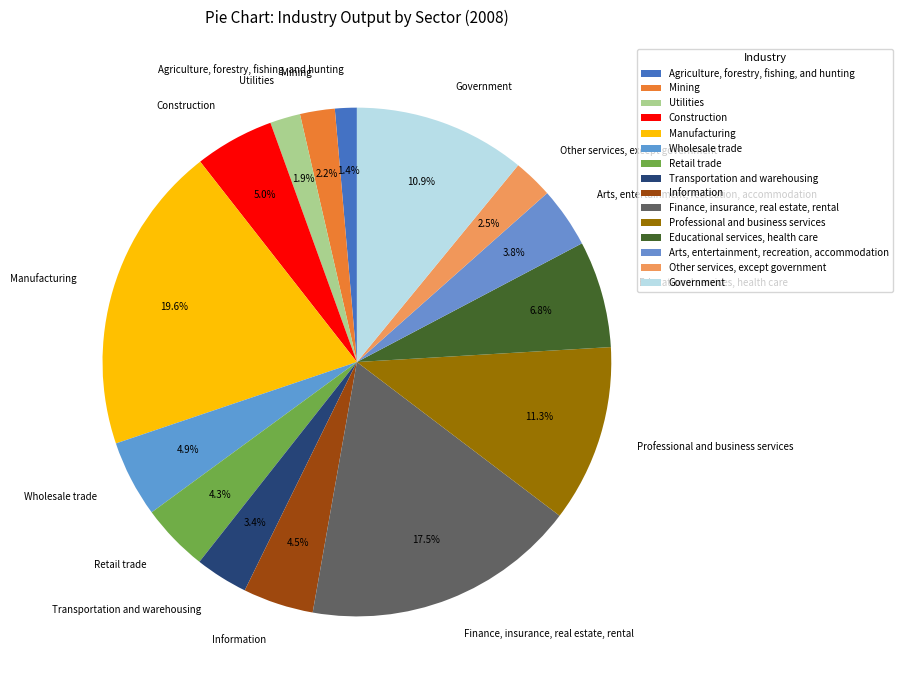

What portion of the pie excludes Government?

89.1%